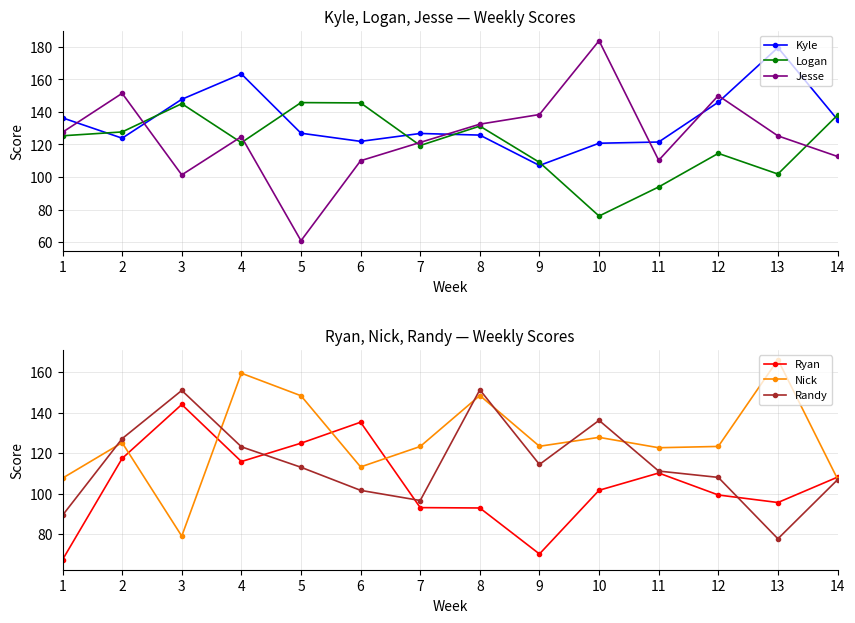

Read the Kyle value at 2.

123.9